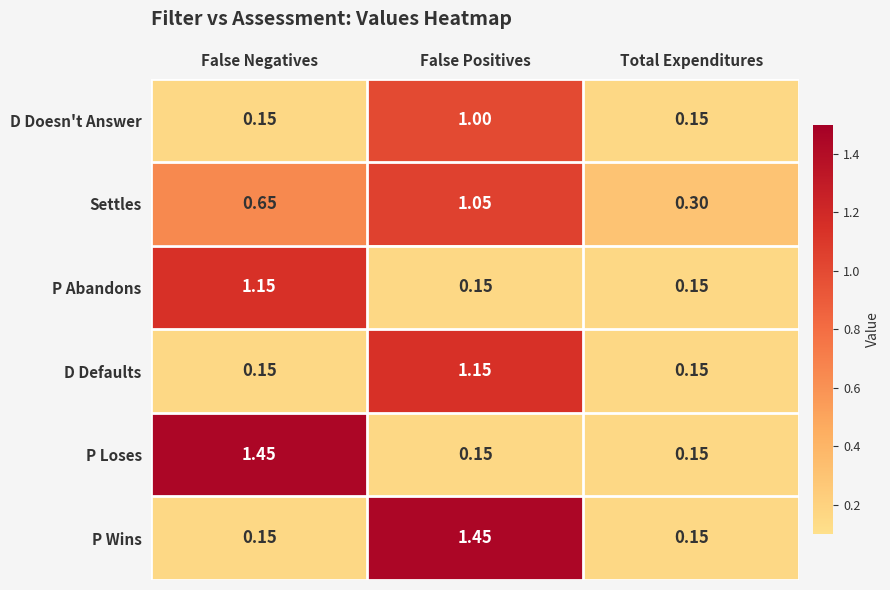

Is the value of Settles at Total Expenditures greater than the value of D Doesn't Answer at False Negatives?

Yes